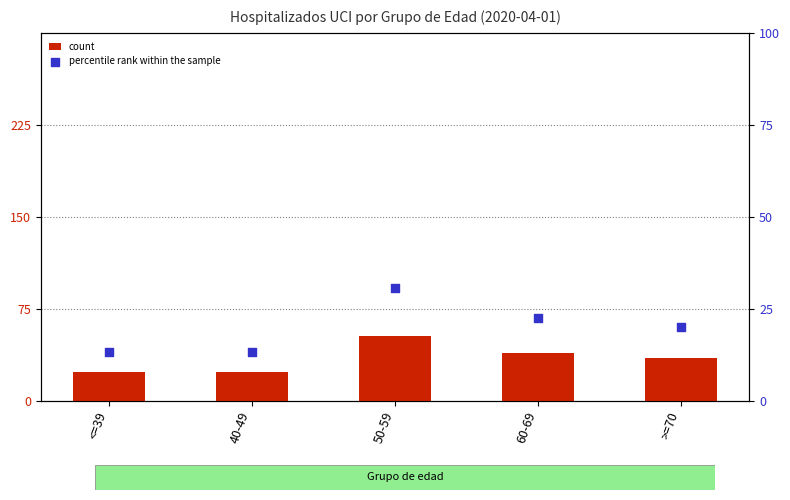

Which series has the widest spread of Y values?

count